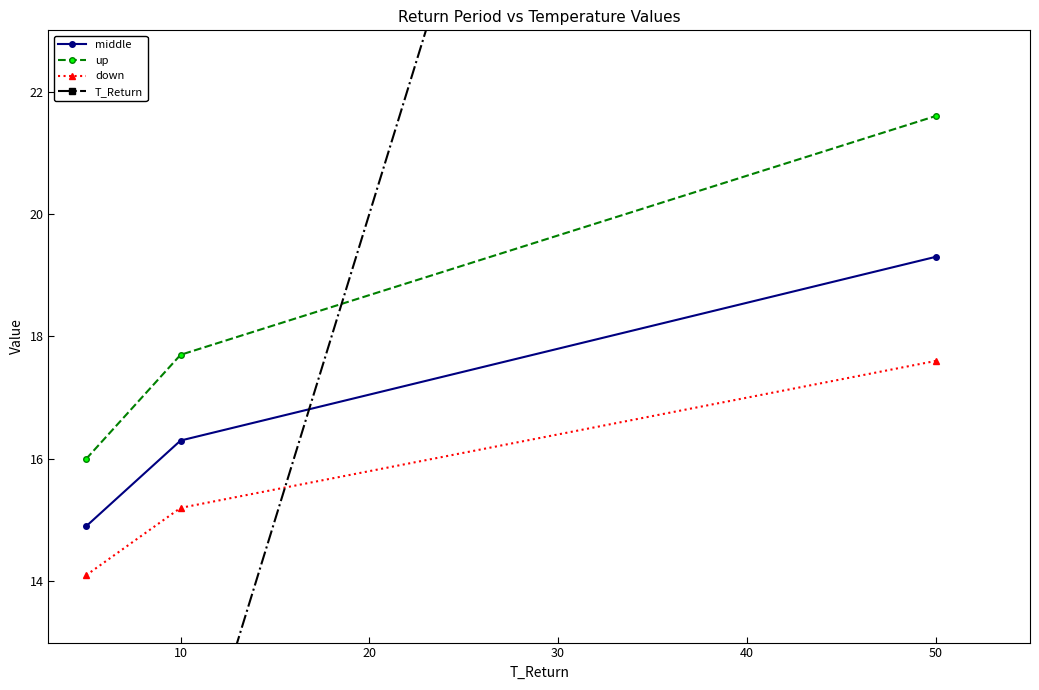

At how many categories does at least one series exceed 29?

1